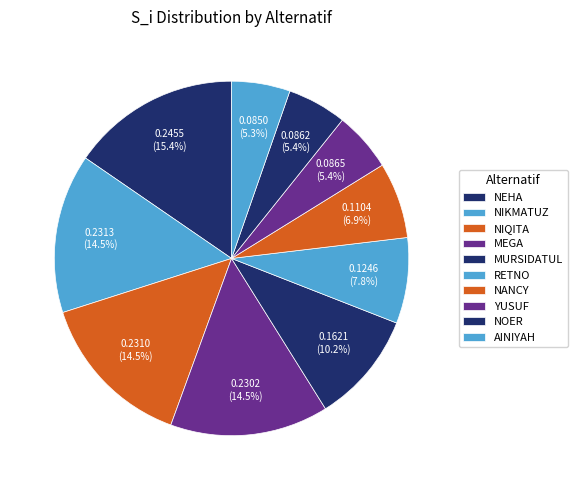

How many segments does this pie chart have?

10